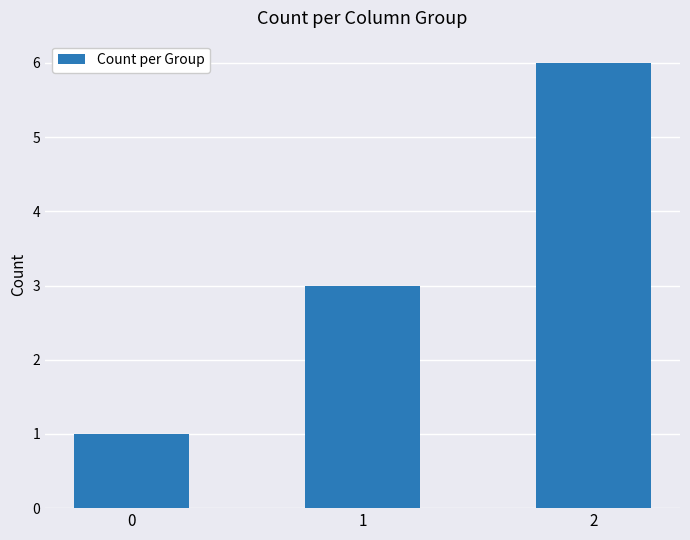

What is the ratio of the value at 1 to the value at 2?

0.5